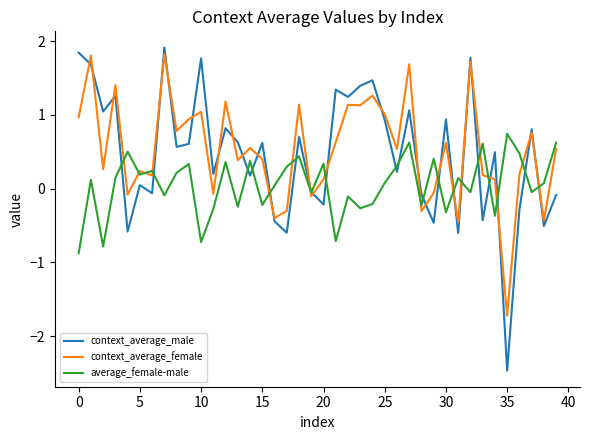

Which series has the widest spread of values?

context_average_male